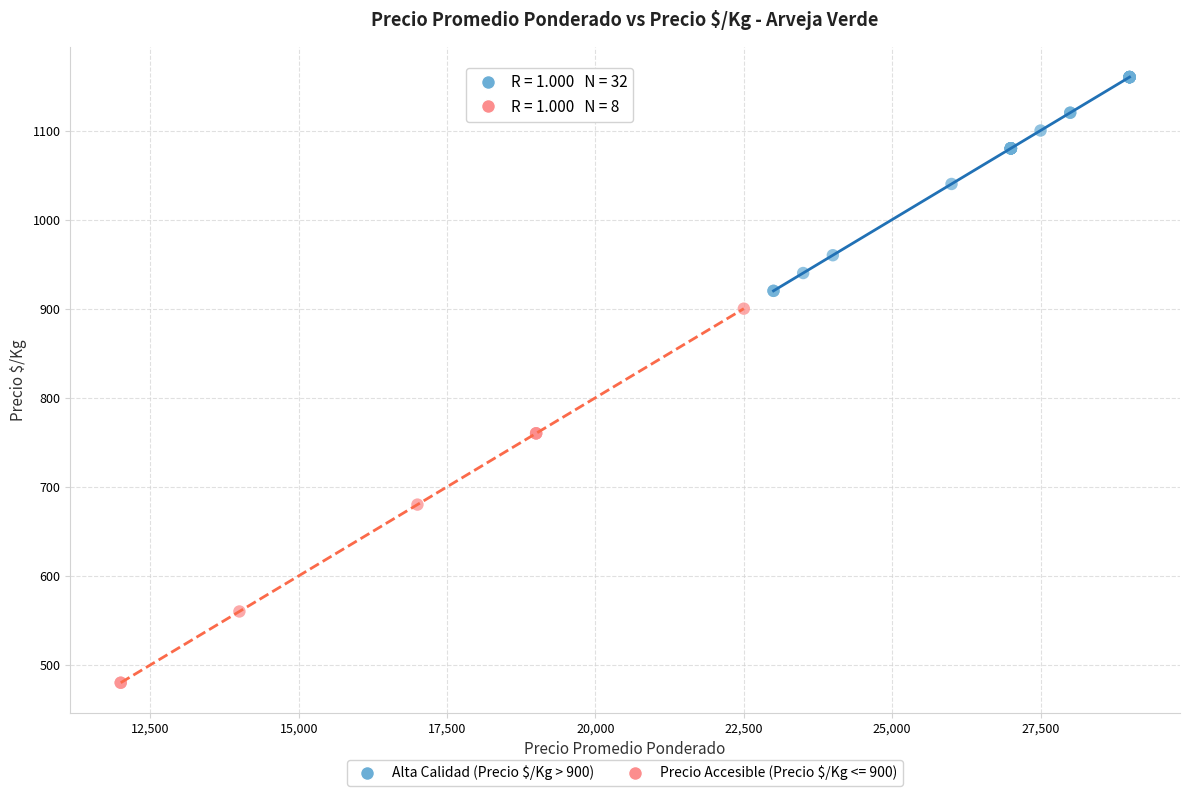

Which series contains the highest Y value?

Alta Calidad (Precio $/Kg > 900)